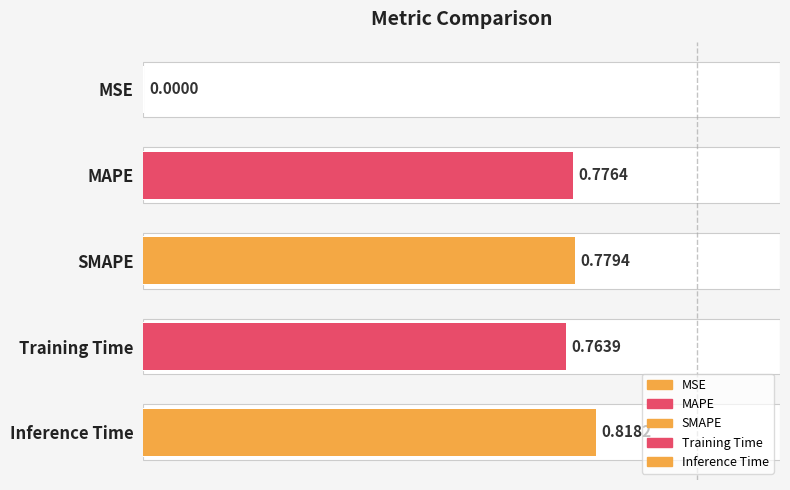

List the labels in order of value, largest first.

Inference Time, SMAPE, MAPE, Training Time, MSE